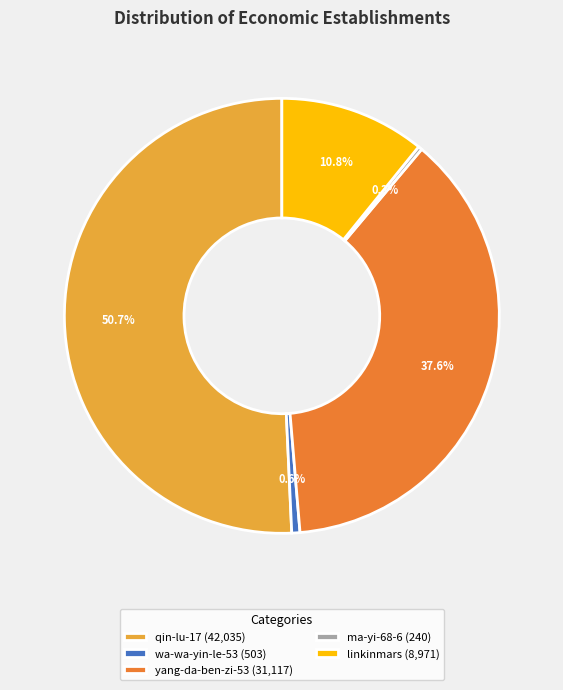

To the nearest percent, what is the combined percentage of yang-da-ben-zi-53 and linkinmars?

48%